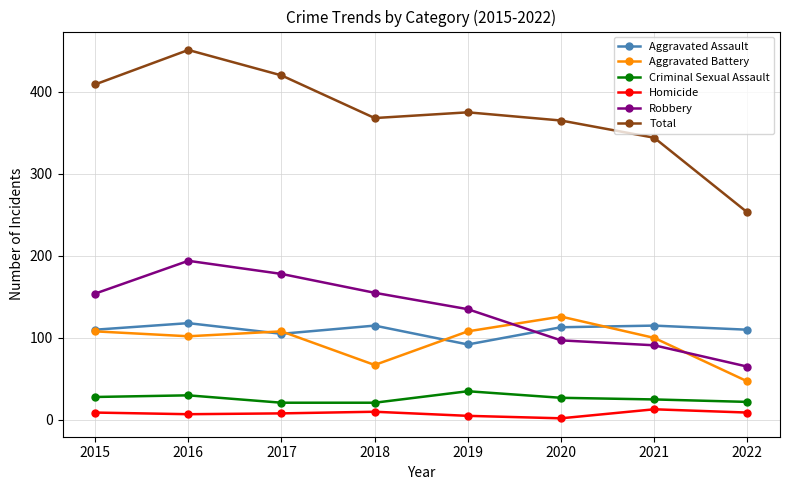

What is the difference between the Robbery values at 2016 and 2021?

103